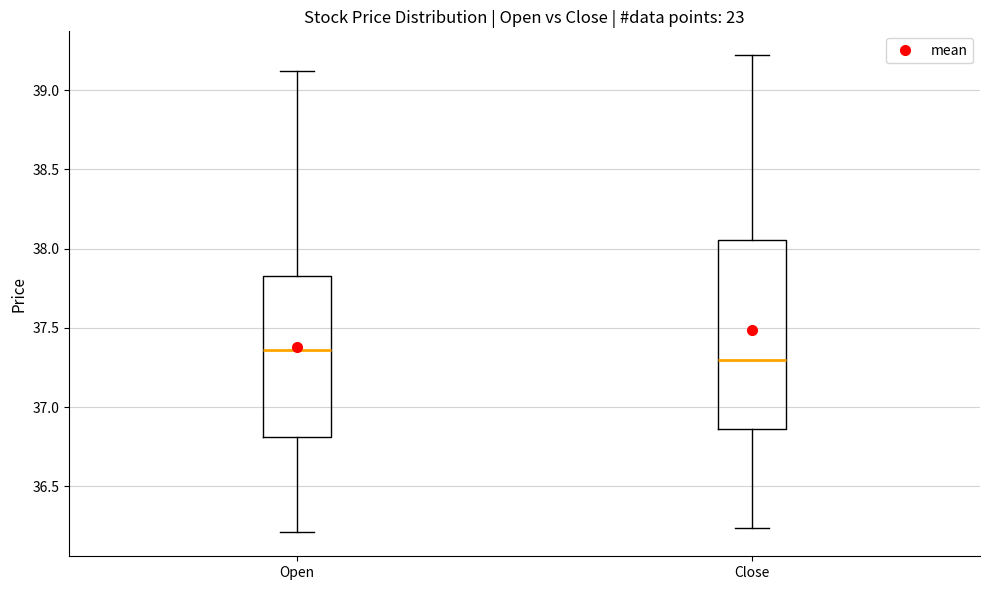

Reading left to right, transcribe this box plot: for each box, give where its median line is, the range the box spans, and where its two whiskers end, as read against the y-axis. The values are not printed on the chart, so give them approximately, as read against the axis.

Open: median 37.35, box 36.80 to 37.85, whiskers 36.20 to 39.10
Close: median 37.30, box 36.85 to 38.05, whiskers 36.25 to 39.20